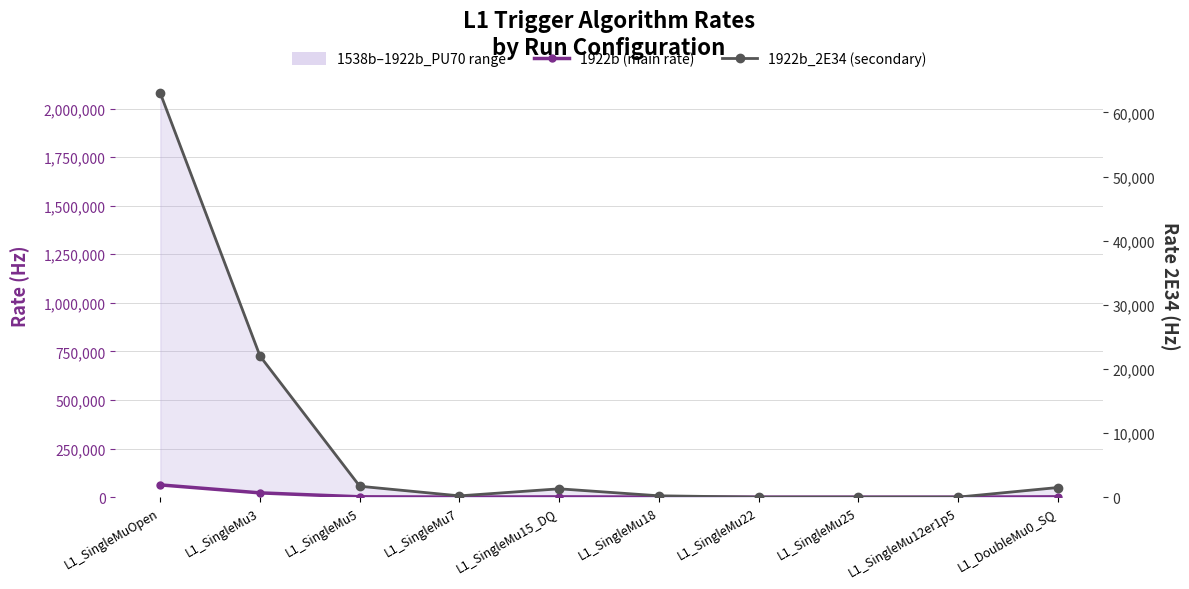

Which series has the widest spread of values?

1922b (main rate)